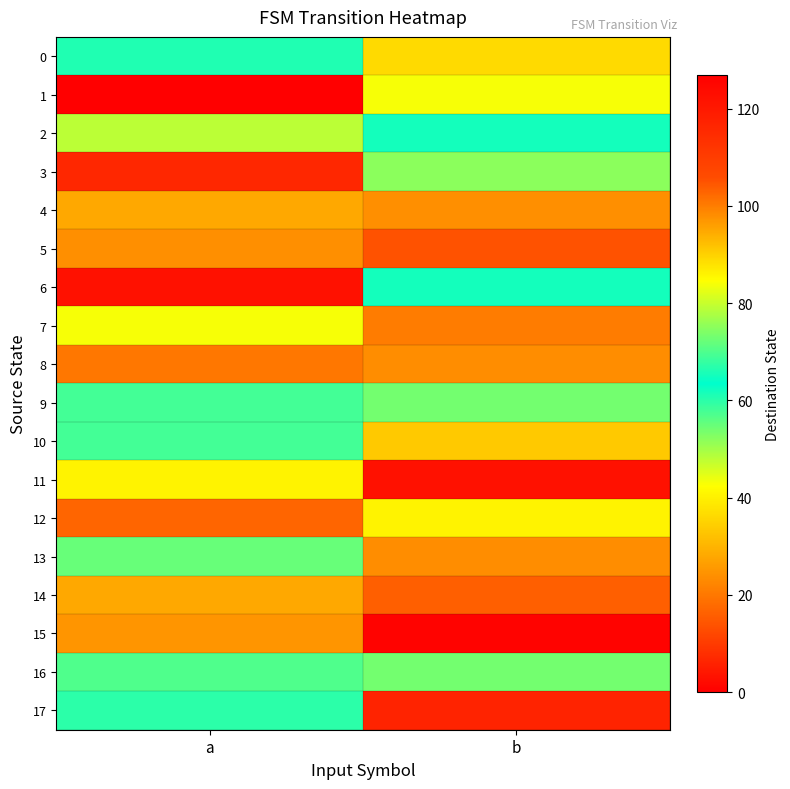

At a, list the series in order from largest to smallest.

1, 3, 15, 4, 14, 11, 7, 9, 10, 17, 0, 16, 13, 2, 5, 8, 12, 6